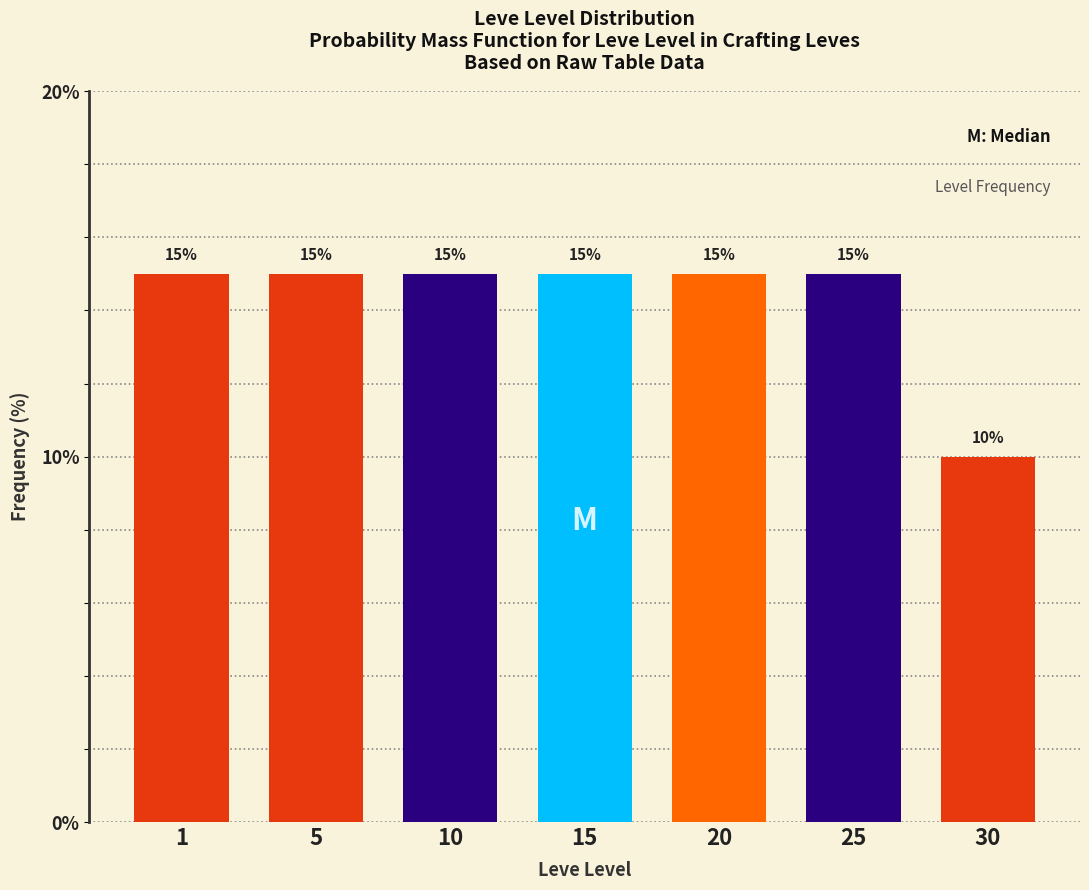

Reading right to left, list all the values displayed in this chart.

30=10	25=15	20=15	15=15	10=15	5=15	1=15